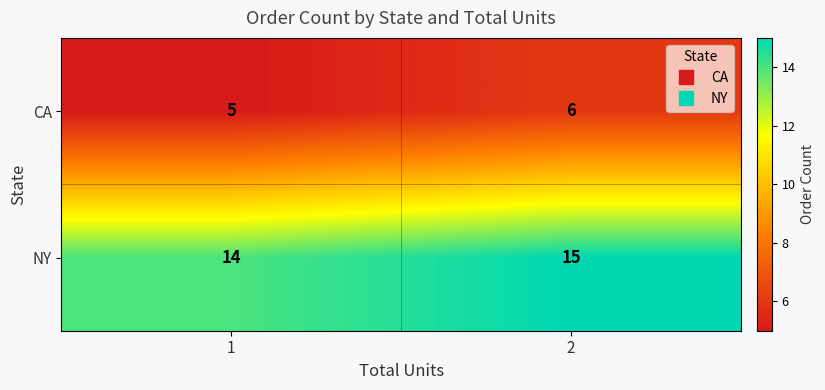

What value does the CA series have at 1?

5